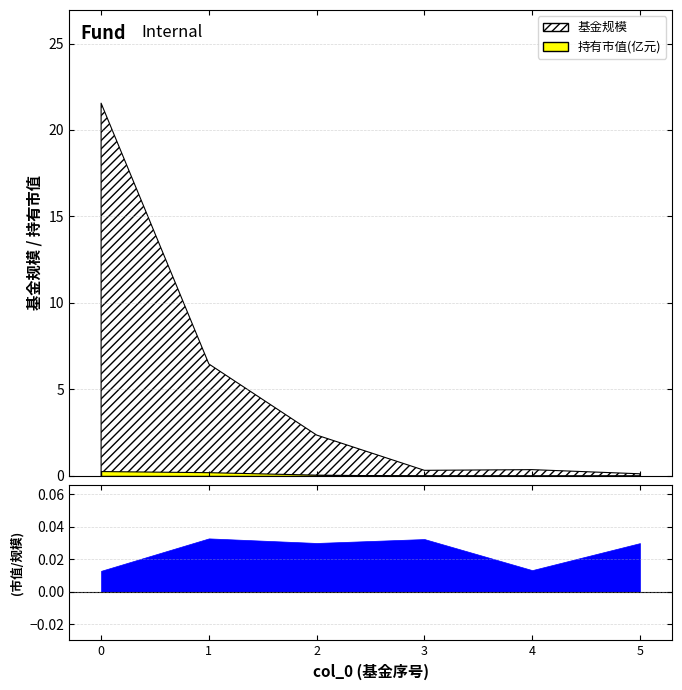

How many data points does each series have?

6